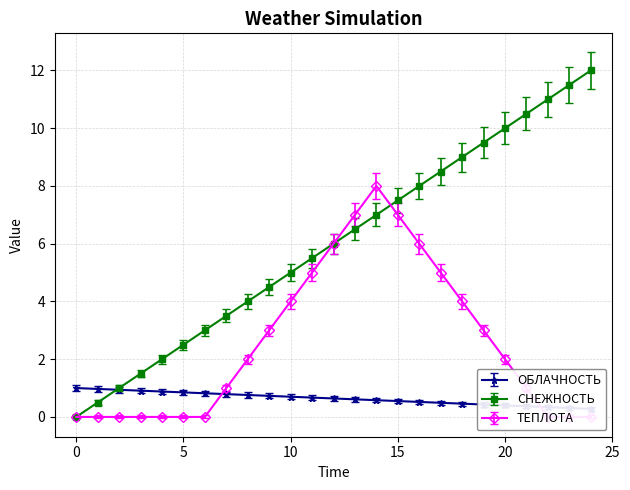

Which series has the widest spread of values?

ТЕПЛОТА